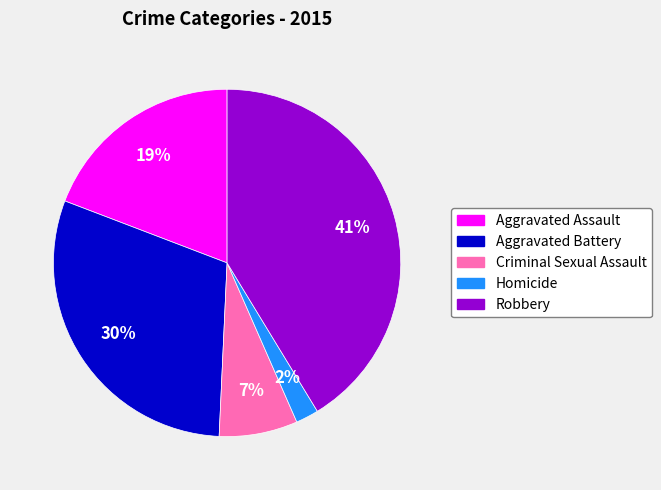

Combined, do Homicide and Criminal Sexual Assault account for over 50%?

No